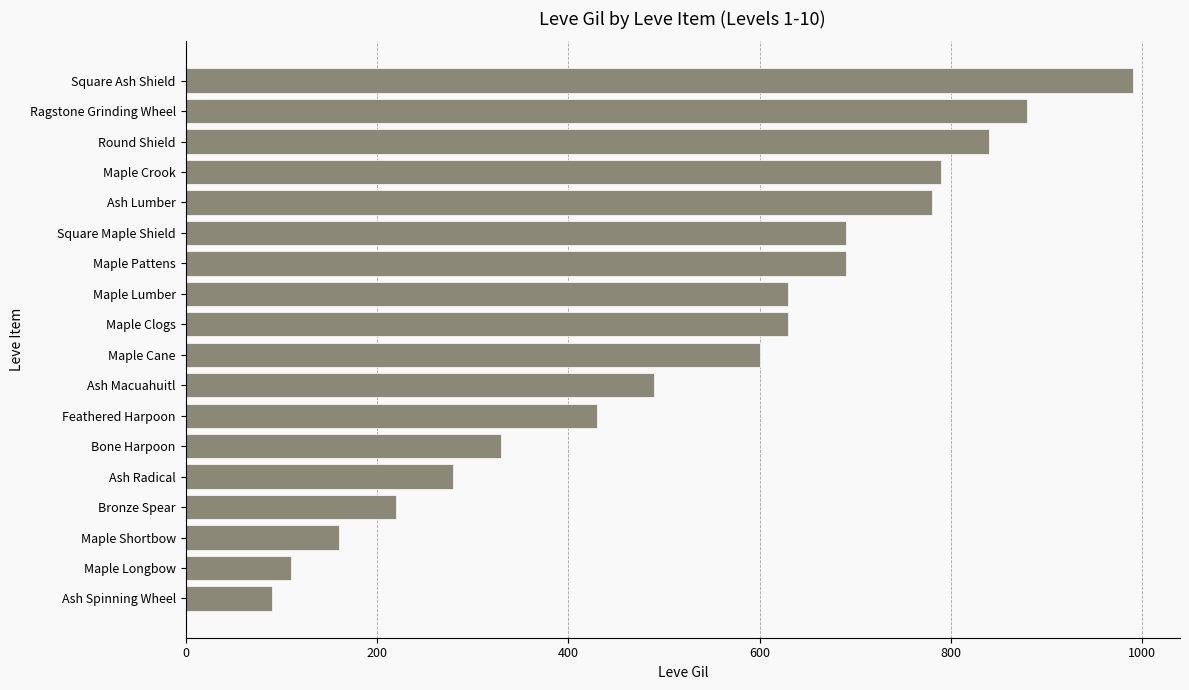

What is the difference between the maximum and minimum values?

900